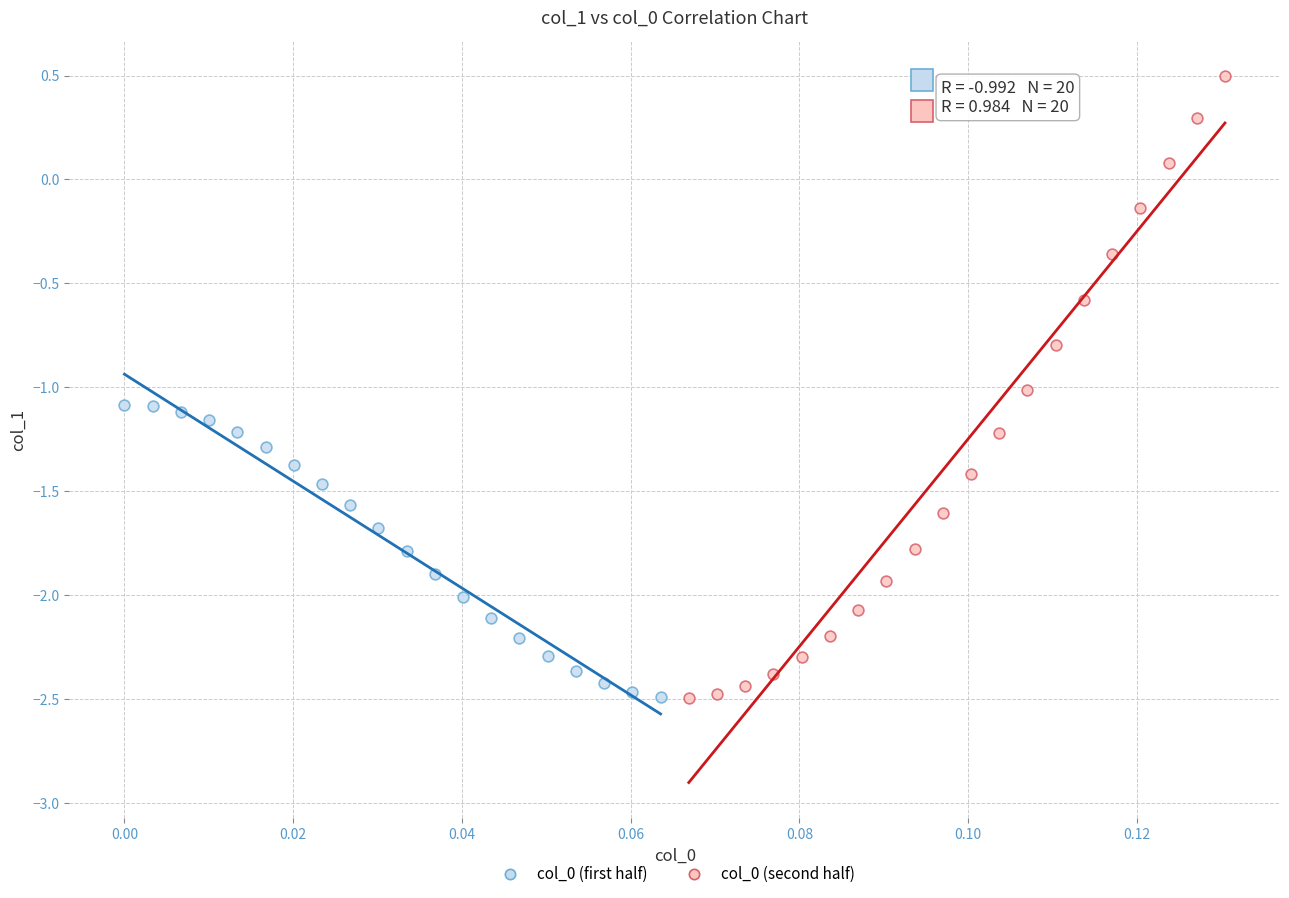

Which series reaches the maximum Y coordinate?

col_0 (second half)